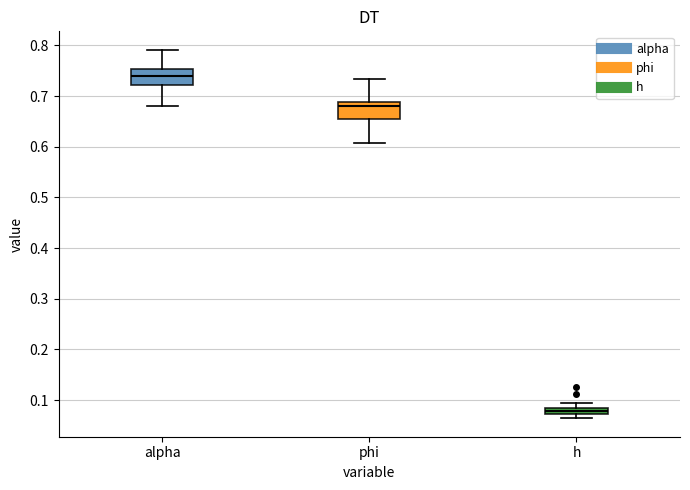

Where does the median line of the box for phi sit on the y-axis? The values are not printed on the chart, so give them approximately, as read against the axis.

0.68